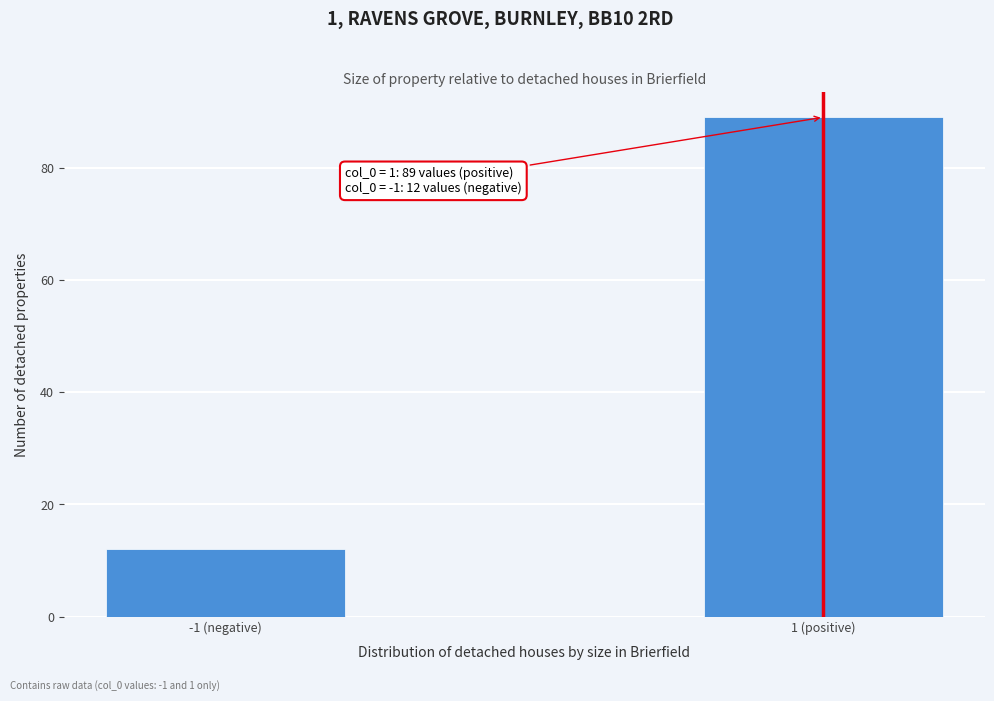

Reading left to right, extract all data points from this chart.

12	89